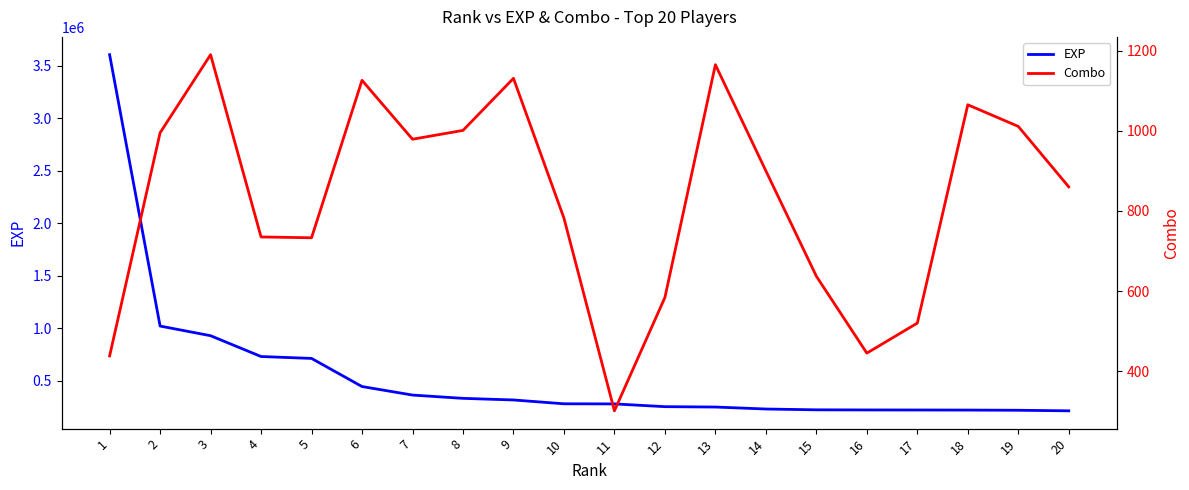

How many interior local valleys does the Combo series have?

4